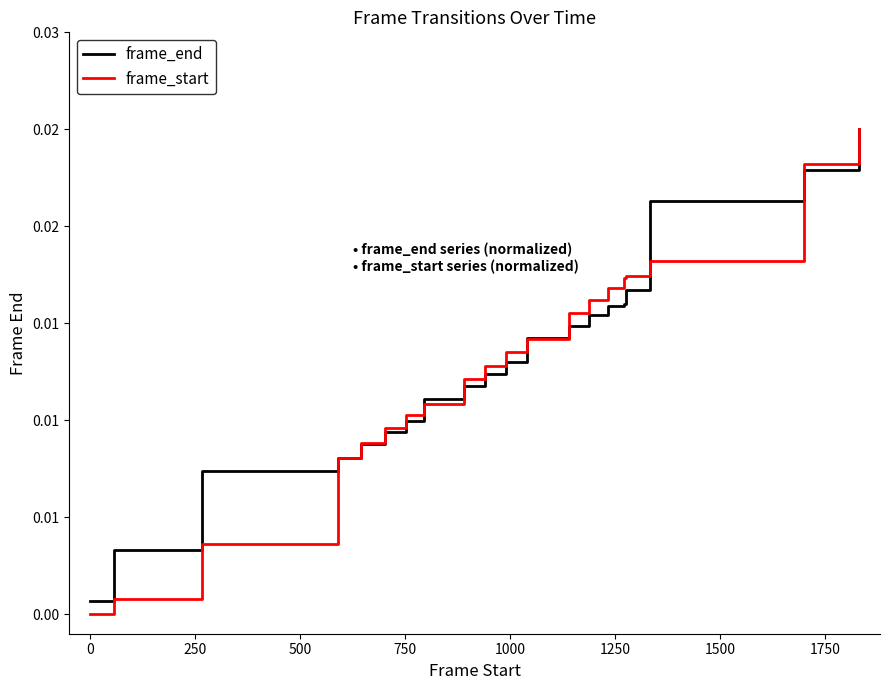

How many times do frame_start and frame_end cross each other?

7